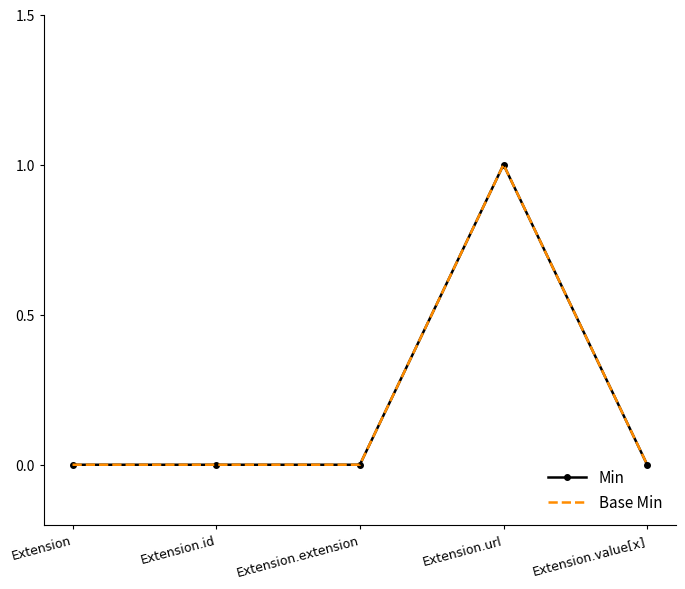

Is the value of Base Min at Extension.extension greater than the value of Min at Extension.url?

No